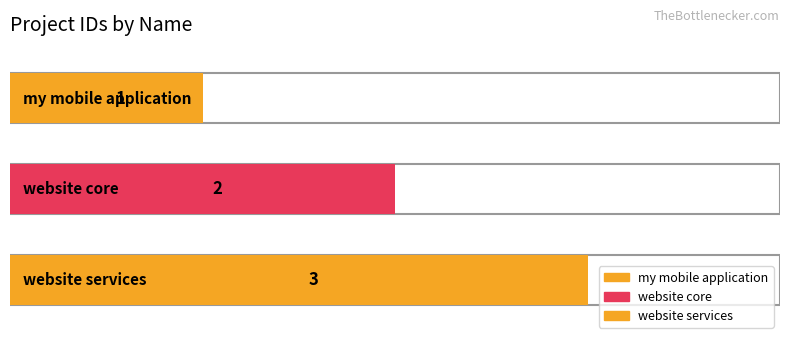

What is the maximum value shown in the chart?

3